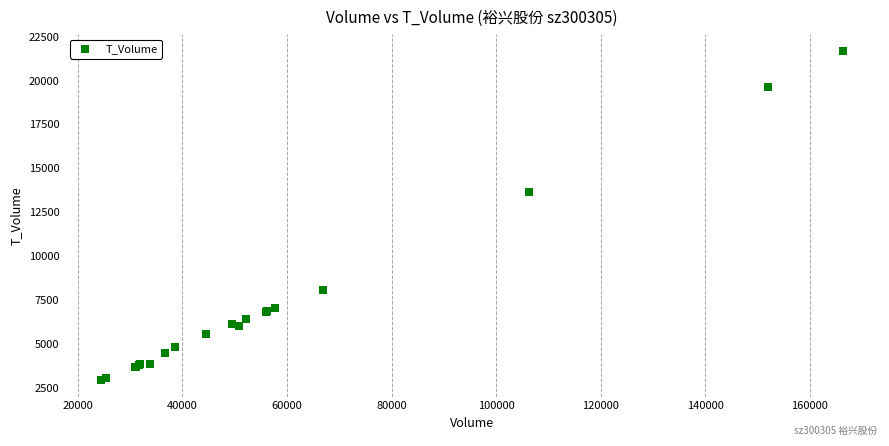

What Y value in the scatter plot is closest to 12326?

13668